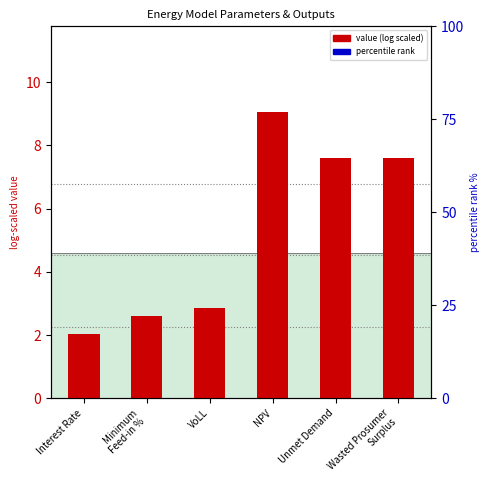

At how many categories does at least one series exceed 20?

1